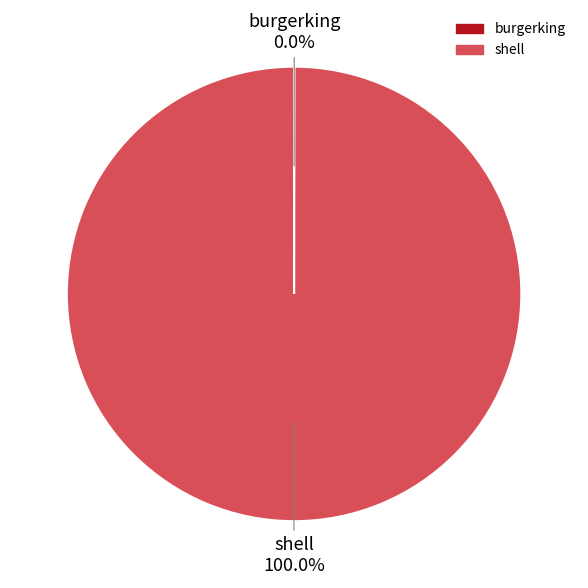

Is it true that shell is 100% of the pie?

True